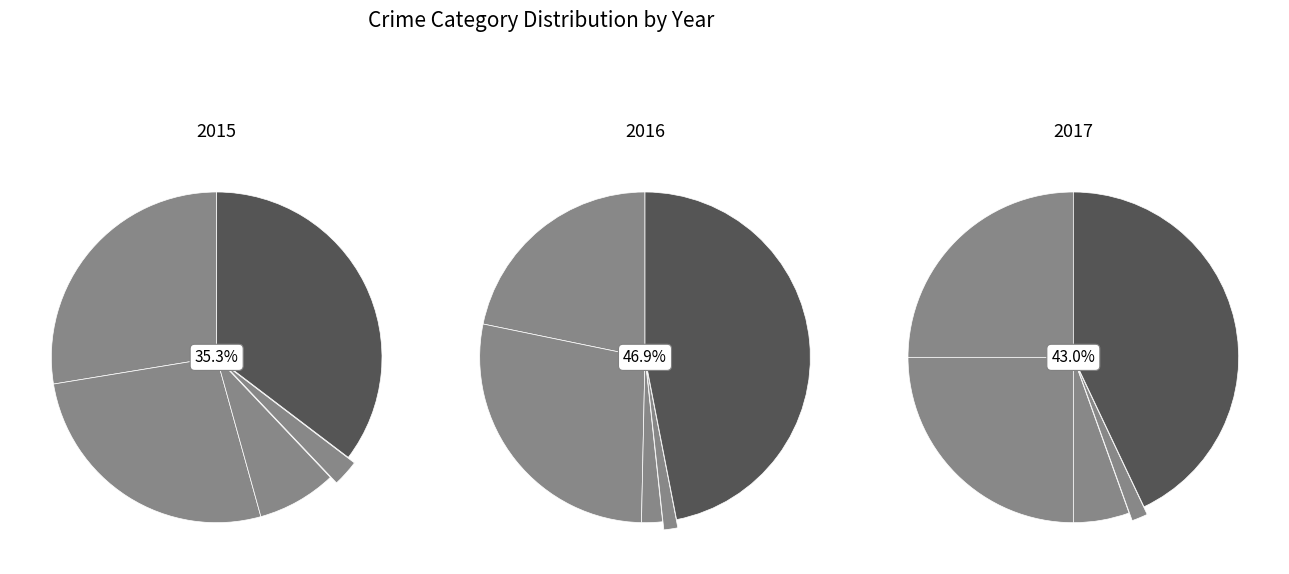

Rank the categories by value from highest to lowest.

Robbery, Aggravated Assault, Aggravated Battery, Criminal Sexual Assault, Homicide